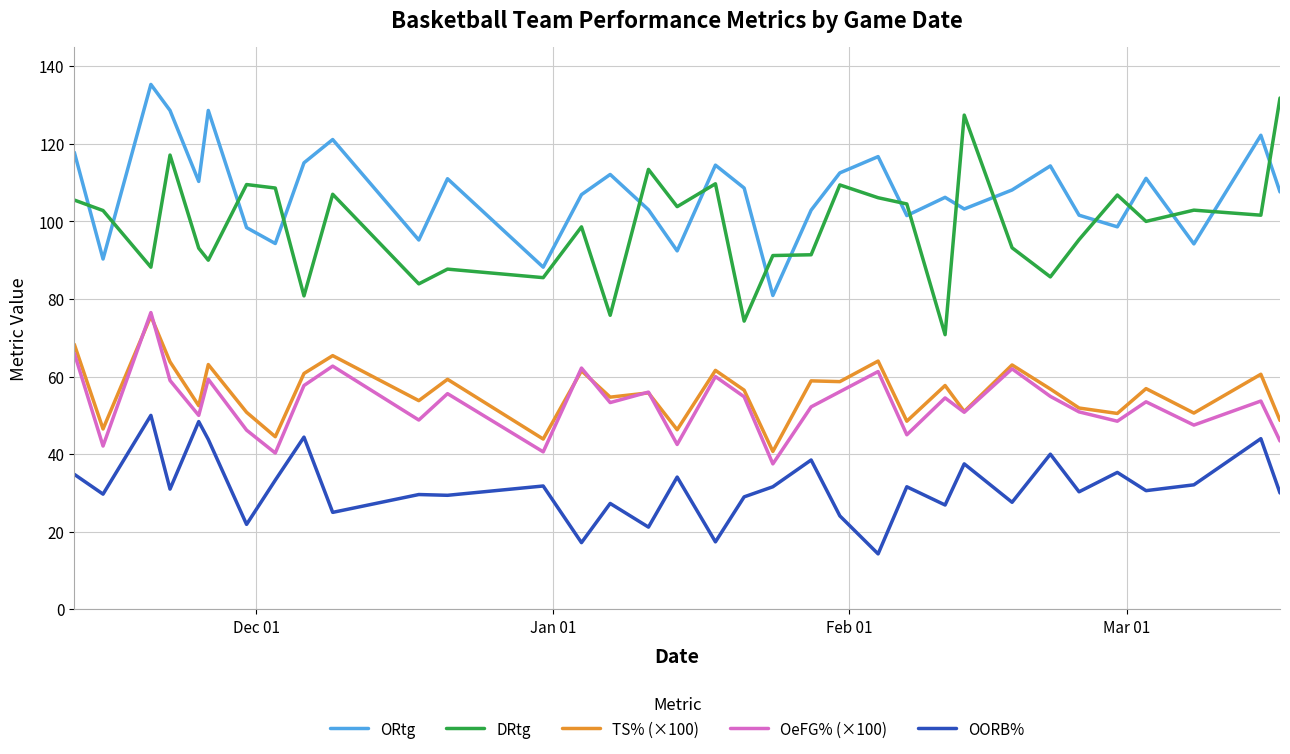

Is this an area chart (filled region under the line)?

No